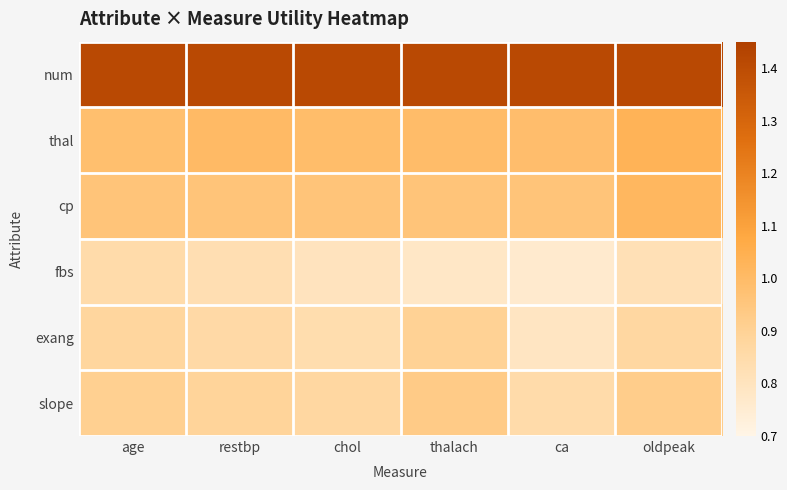

Reading left to right, transcribe all the data shown in this chart.

num: age=1.4	restbp=1.4	chol=1.4	thalach=1.4	ca=1.4	oldpeak=1.4
thal: age=1.0	restbp=1.0	chol=1.0	thalach=1.0	ca=1.0	oldpeak=1.0
cp: age=1.0	restbp=1.0	chol=1.0	thalach=1.0	ca=1.0	oldpeak=1.0
fbs: age=0.8	restbp=0.8	chol=0.8	thalach=0.8	ca=0.8	oldpeak=0.8
exang: age=0.9	restbp=0.9	chol=0.8	thalach=0.9	ca=0.8	oldpeak=0.9
slope: age=0.9	restbp=0.9	chol=0.9	thalach=0.9	ca=0.8	oldpeak=0.9